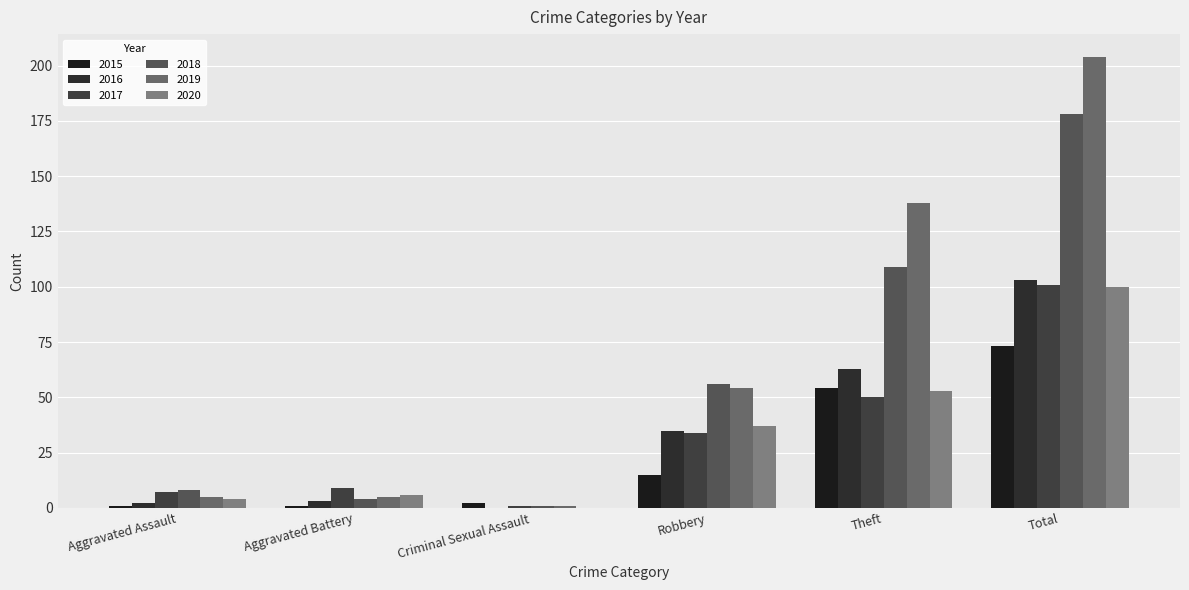

Is the value of 2015 at Aggravated Battery greater than the value of 2020 at Aggravated Battery?

No